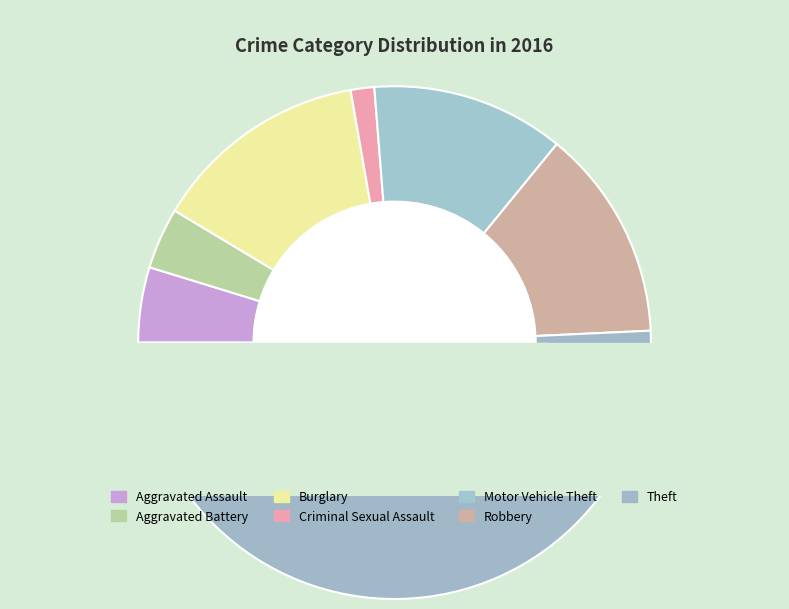

Which slice is the largest?

Theft